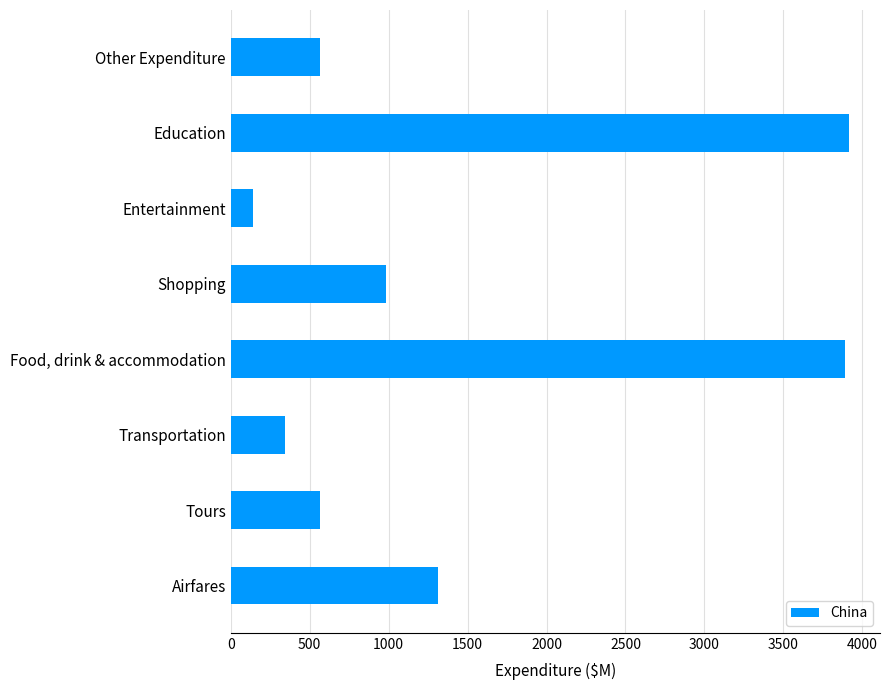

Does the chart contain stacked bars?

No